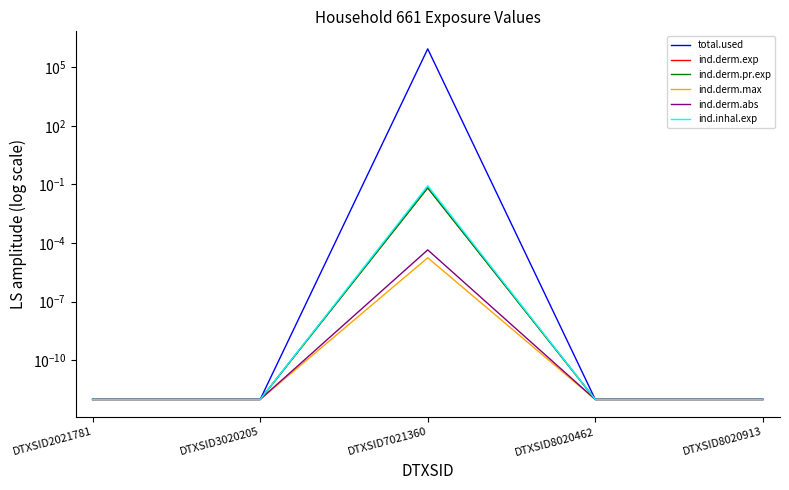

What is the sum of the ind.derm.exp values at DTXSID7021360 and DTXSID8020913?

0.1